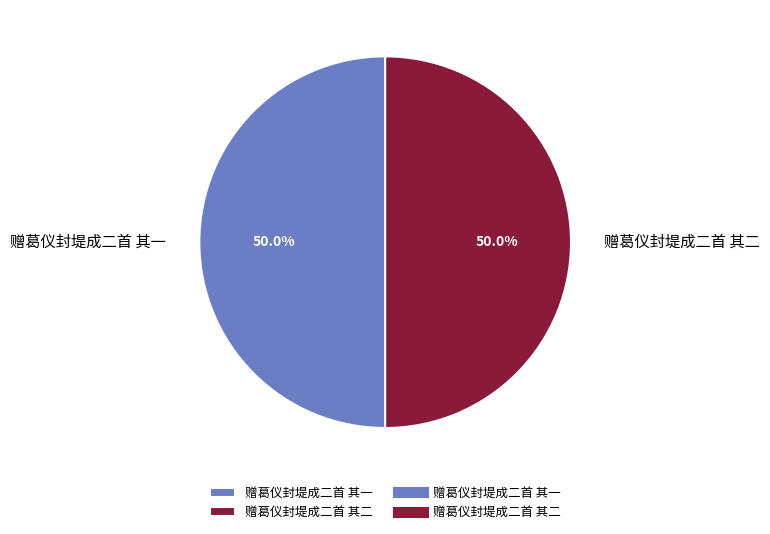

How much of the chart is everything except 赠葛仪封堤成二首 其二?

50.0%